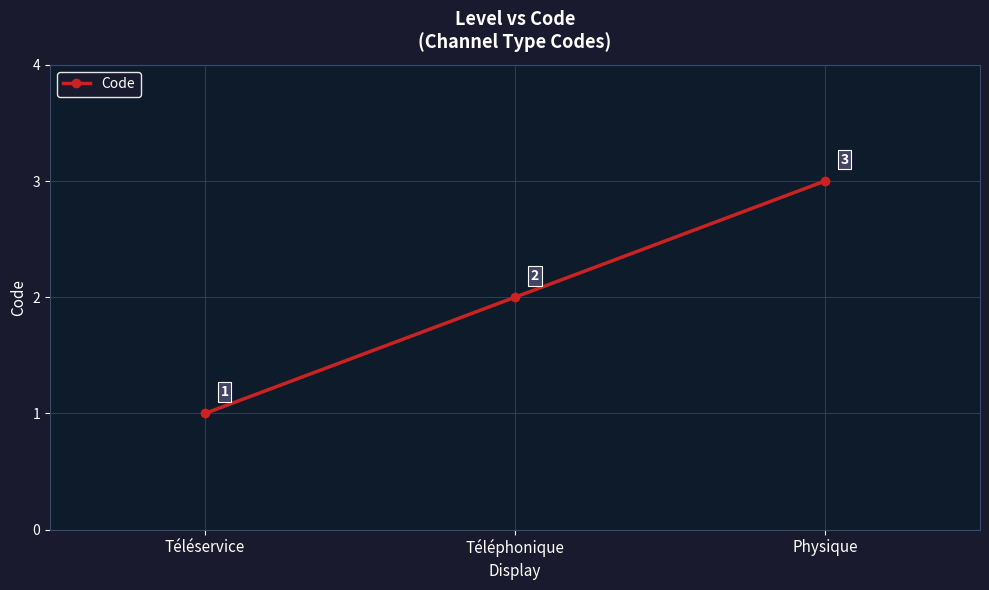

List the labels in order of value, smallest first.

Téléservice, Téléphonique, Physique